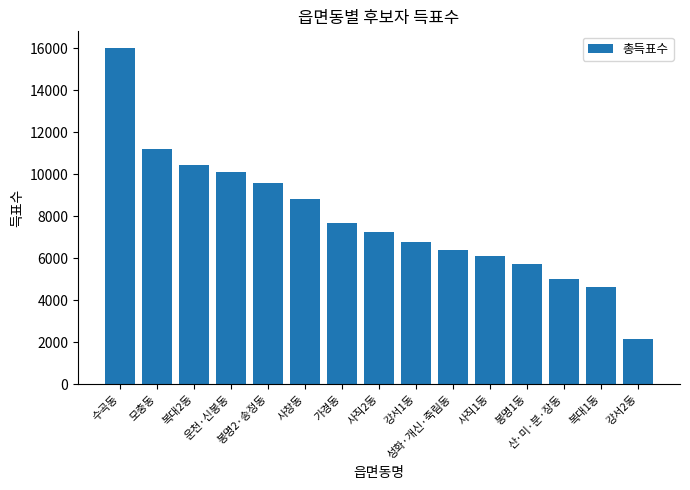

Is it true that the value at 사직1동 is 6124?

True